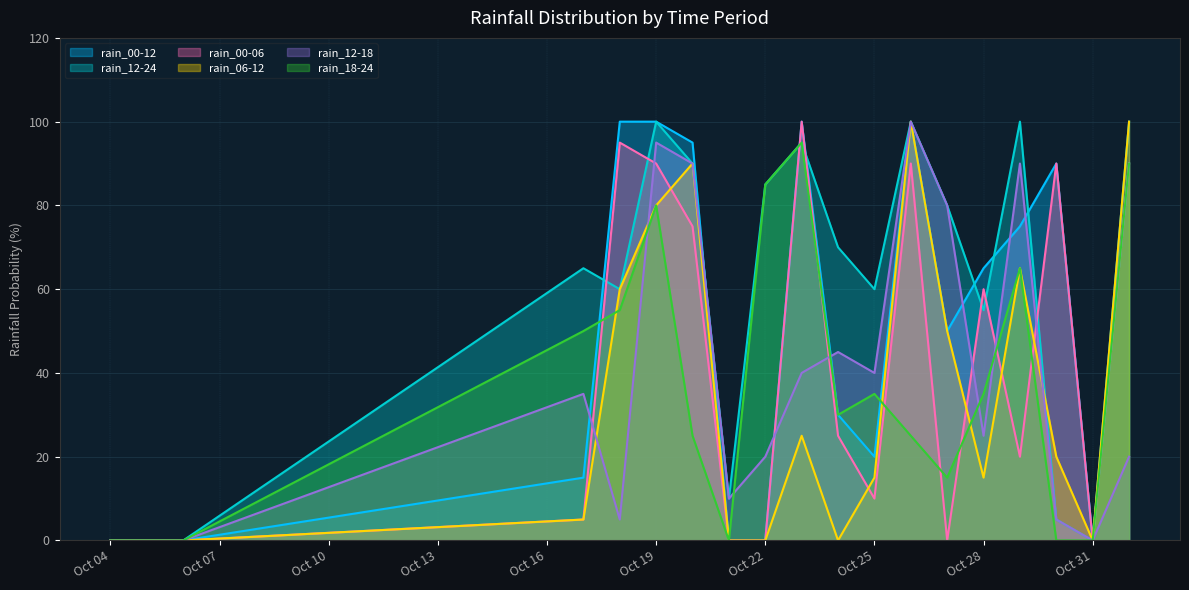

In rain_00-06, how many points are higher than both neighbors (excluding endpoints)?

5